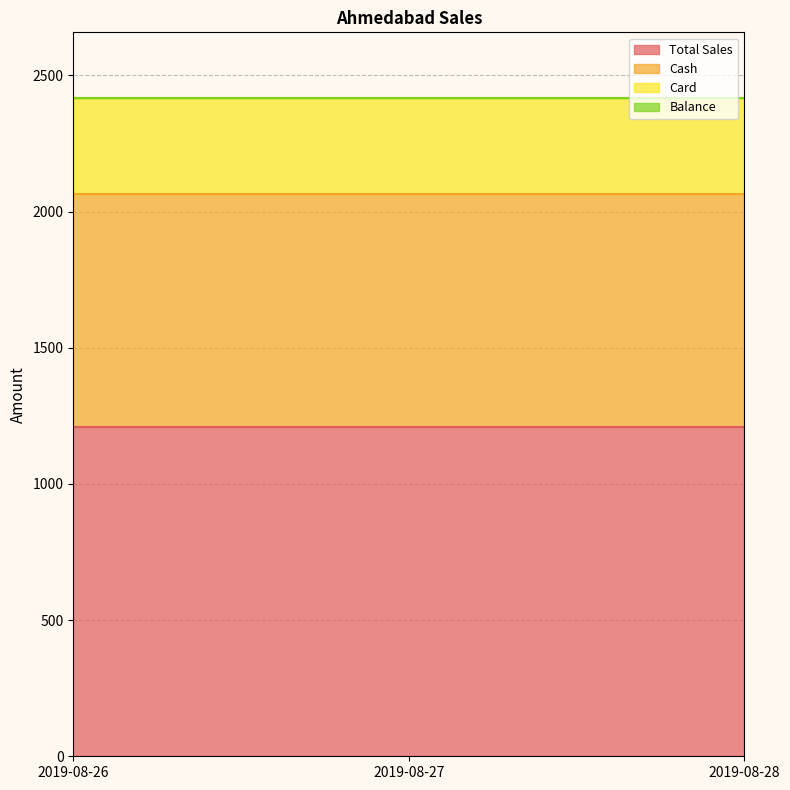

What is the lowest value of the Card series?

351.6